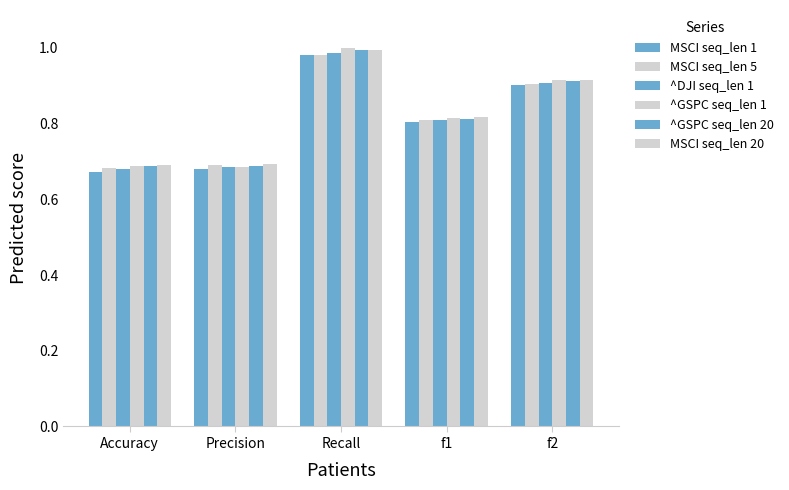

Are the bars horizontal?

No